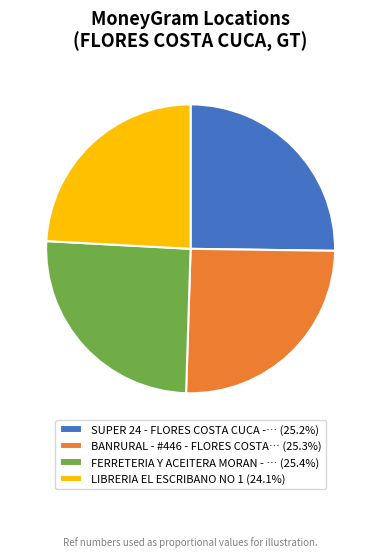

What is the ratio of the value at FERRETERIA Y ACEITERA MORAN - … (25.4%) to the value at SUPER 24 - FLORES COSTA CUCA -… (25.2%)?

1.0